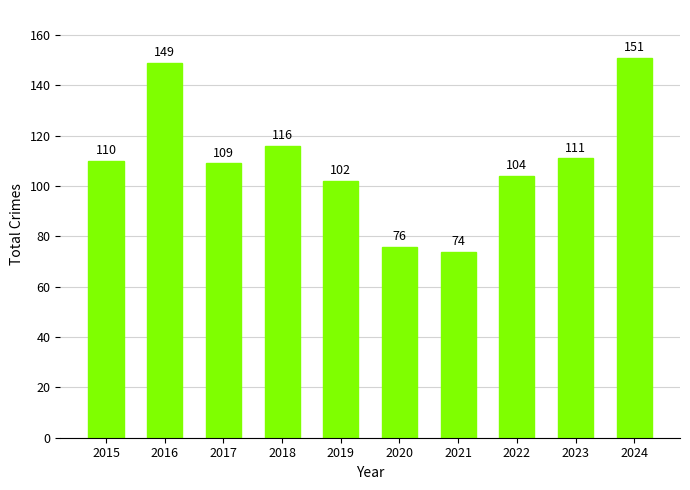

Rank the categories by value from highest to lowest.

2024, 2016, 2018, 2023, 2015, 2017, 2022, 2019, 2020, 2021